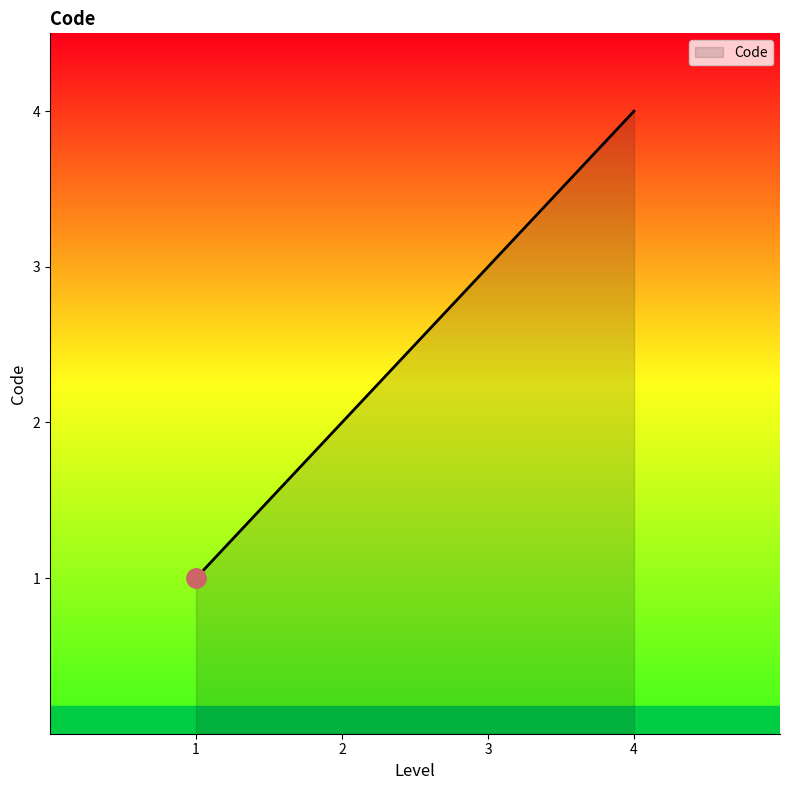

What is the change in value from 1 to 4?

+3